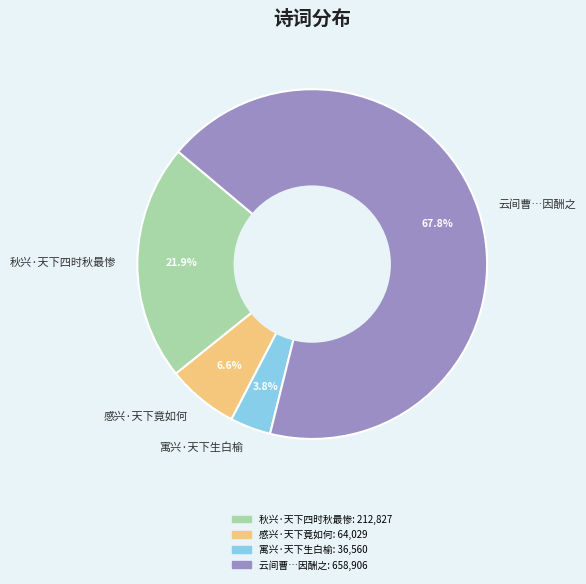

How much of the chart is everything except 秋兴·天下四时秋最惨?

78.1%